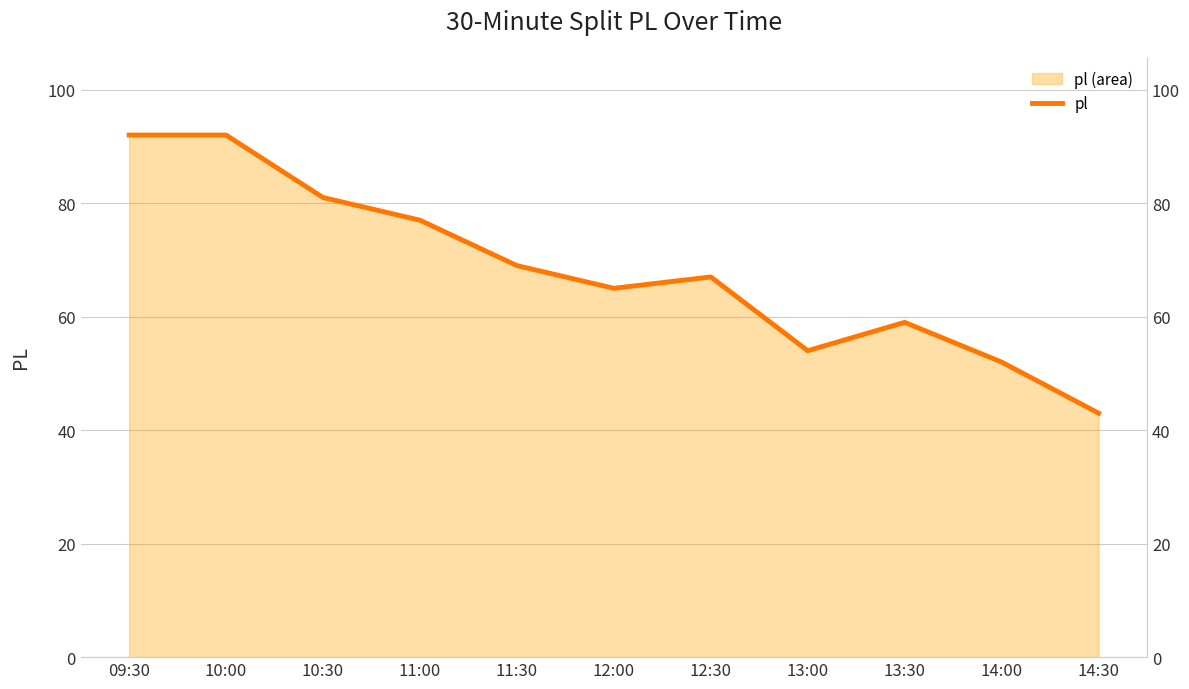

What is the change in value from 12:00 to 14:00?

-13